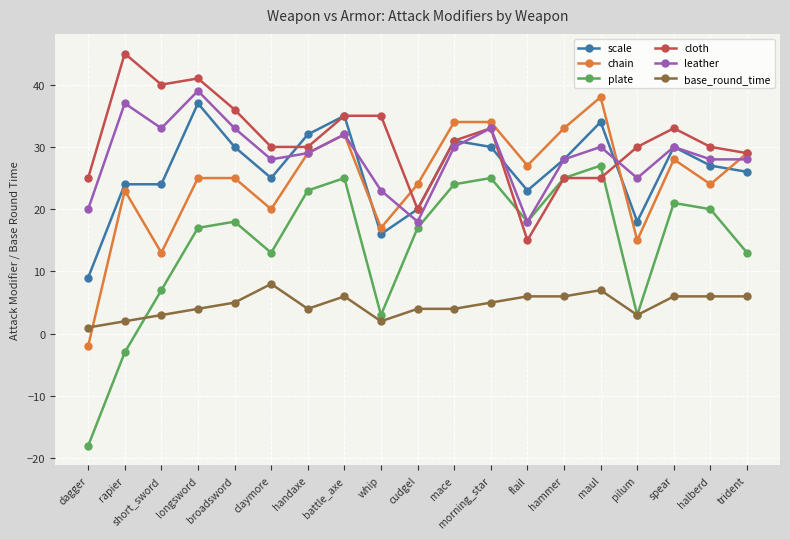

Reading right to left, what are all the values shown in this chart?

scale: 26	27	30	18	34	28	23	30	31	20	16	35	32	25	30	37	24	24	9
chain: 29	24	28	15	38	33	27	34	34	24	17	32	29	20	25	25	13	23	-2
plate: 13	20	21	3	27	25	18	25	24	17	3	25	23	13	18	17	7	-3	-18
cloth: 29	30	33	30	25	25	15	33	31	20	35	35	30	30	36	41	40	45	25
leather: 28	28	30	25	30	28	18	33	30	18	23	32	29	28	33	39	33	37	20
base_round_time: 6	6	6	3	7	6	6	5	4	4	2	6	4	8	5	4	3	2	1